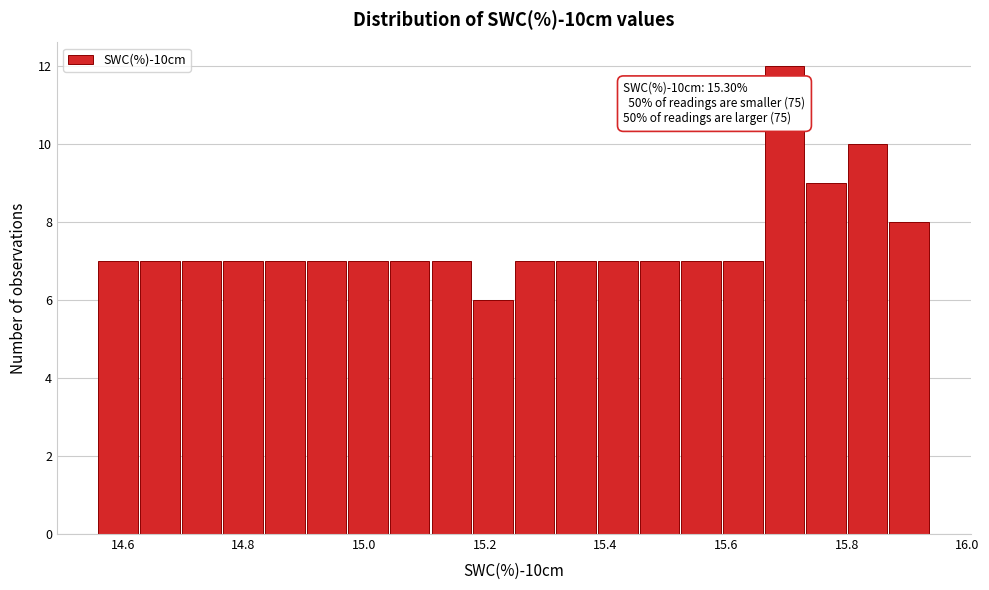

Read against the x-axis, roughly where is the centre of the tallest bar?

15.70